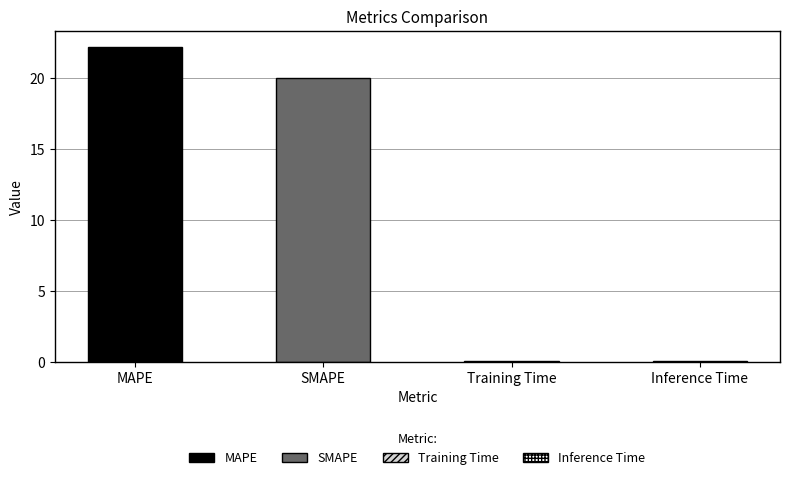

What is the label of the 1st bar from the left?

MAPE